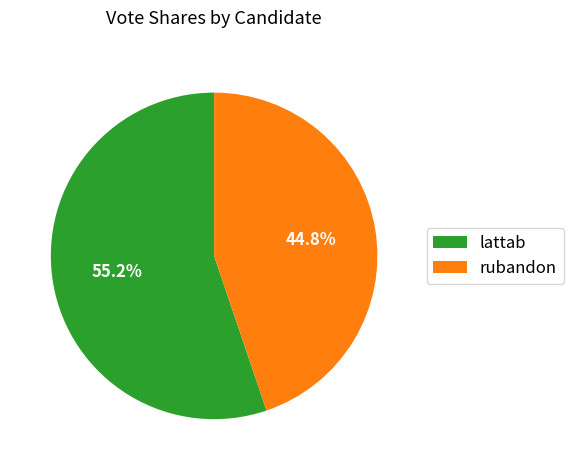

Which category has the biggest portion of the pie?

lattab